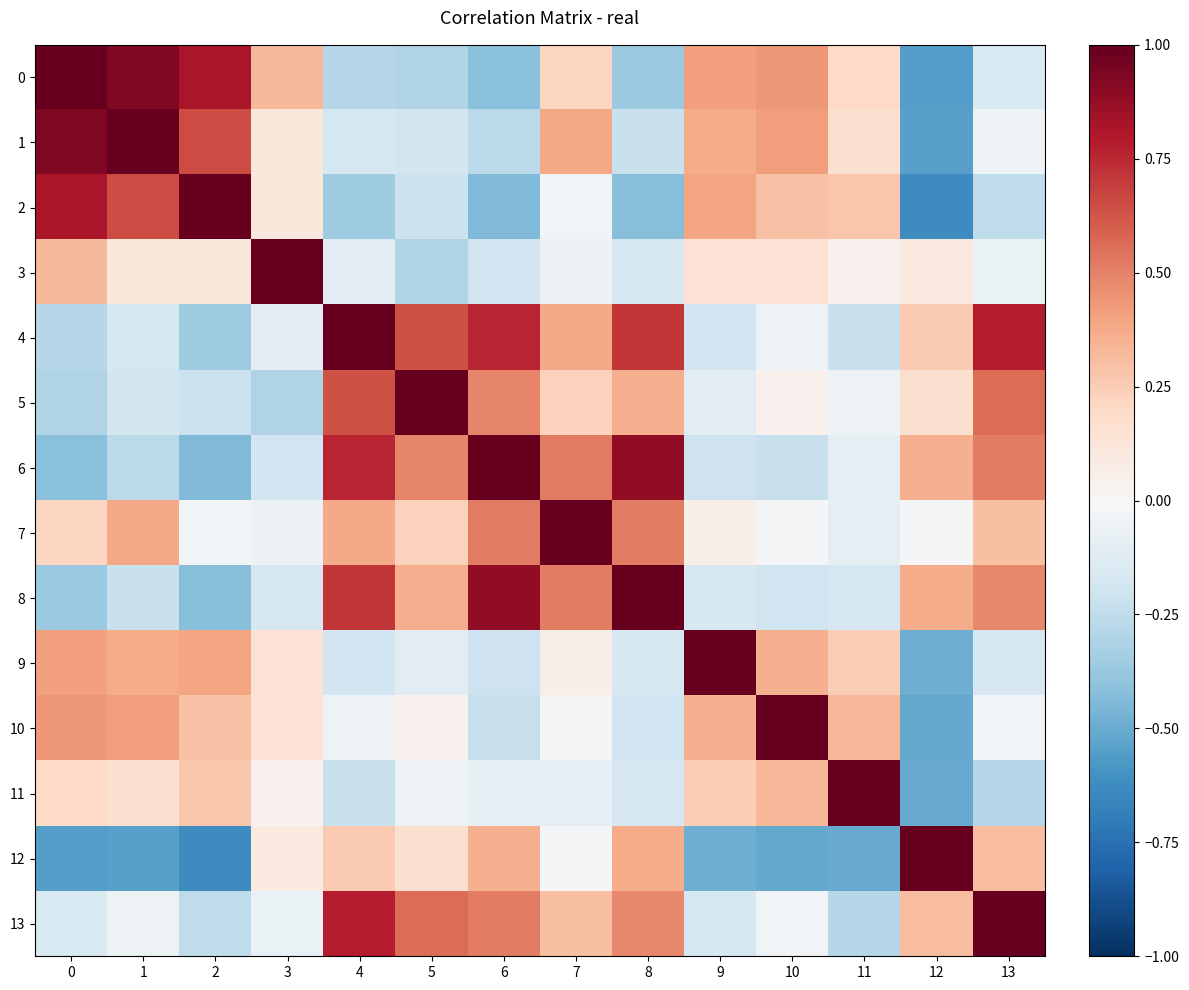

Which label corresponds to the smallest value in the chart?

2